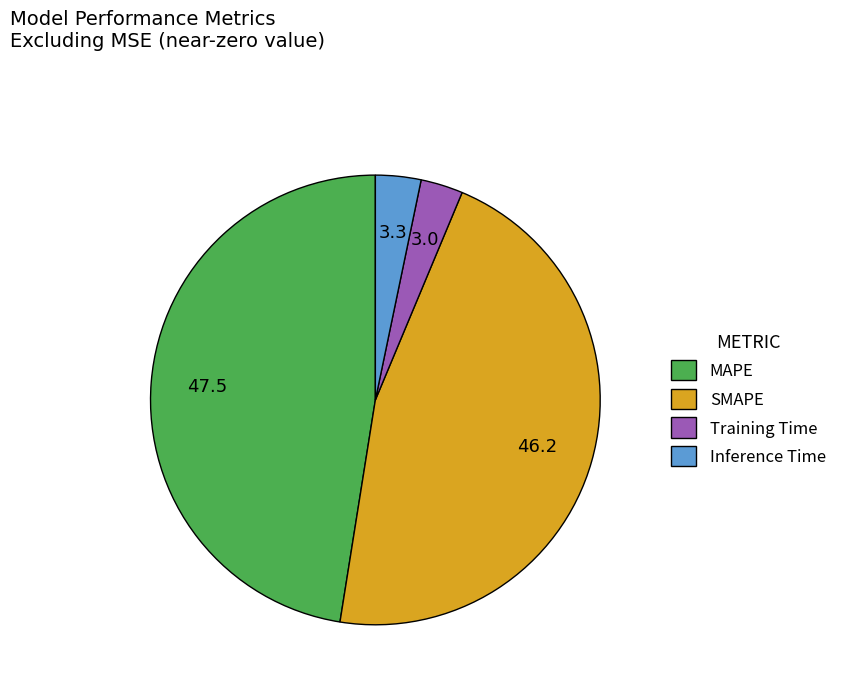

How many slices are in this pie chart?

4